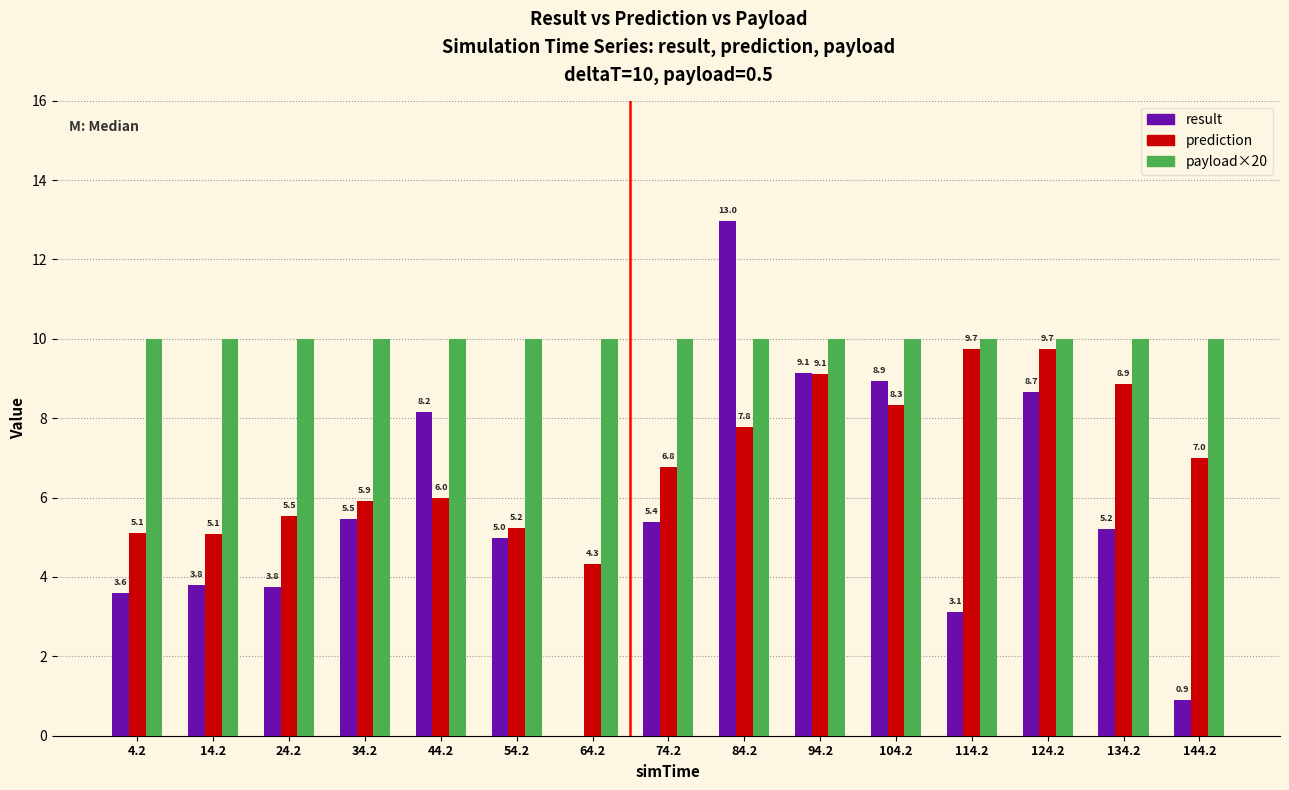

How many data points does each series have?

15